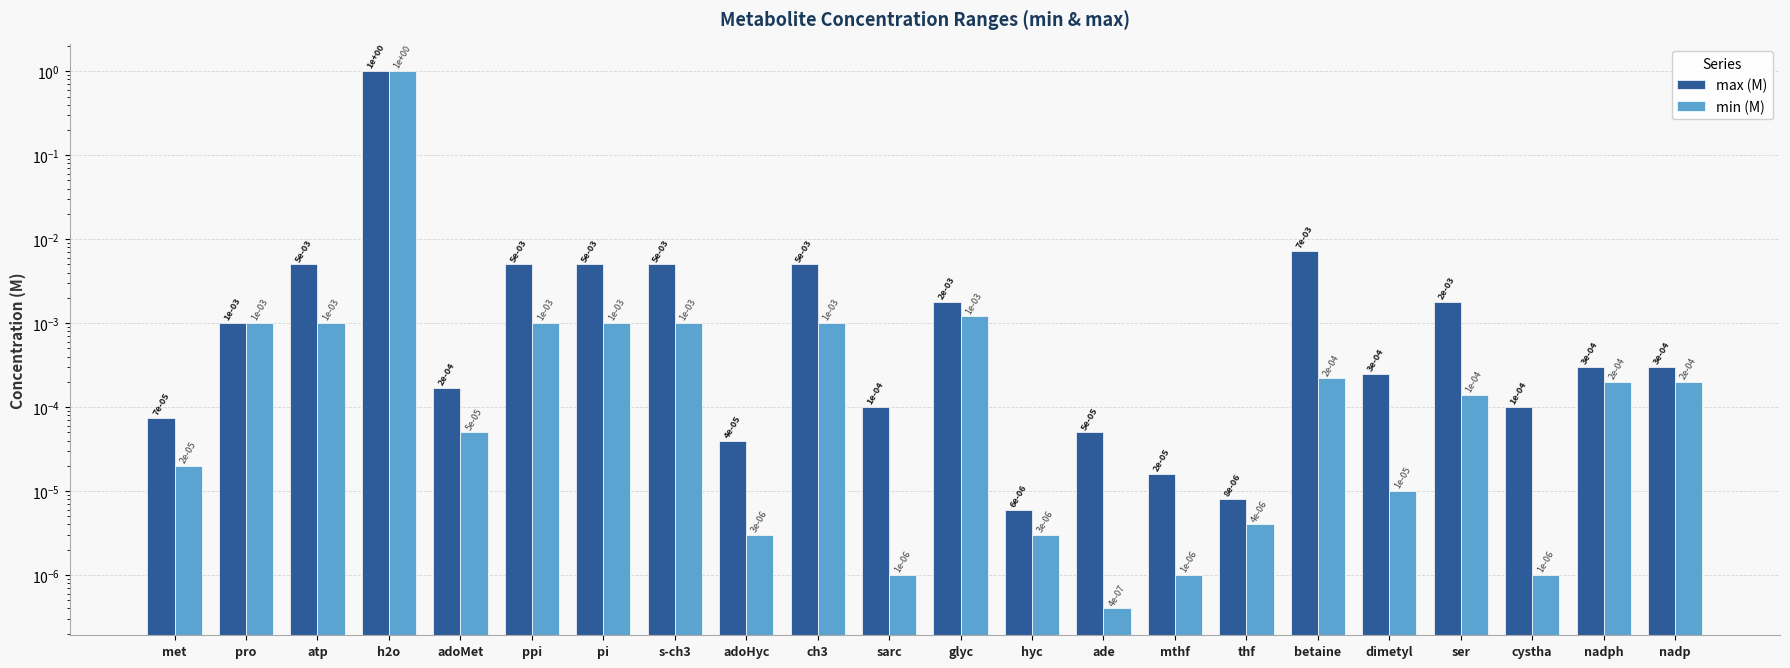

Reading left to right, list all the values displayed in this chart.

max (M): 0.0	0.0	0.0	1.0	0.0	0.0	0.0	0.0	0.0	0.0	0.0	0.0	0.0	0.0	0.0	0.0	0.0	0.0	0.0	0.0	0.0	0.0
min (M): 0.0	0.0	0.0	1.0	0.0	0.0	0.0	0.0	0.0	0.0	0.0	0.0	0.0	0.0	0.0	0.0	0.0	0.0	0.0	0.0	0.0	0.0